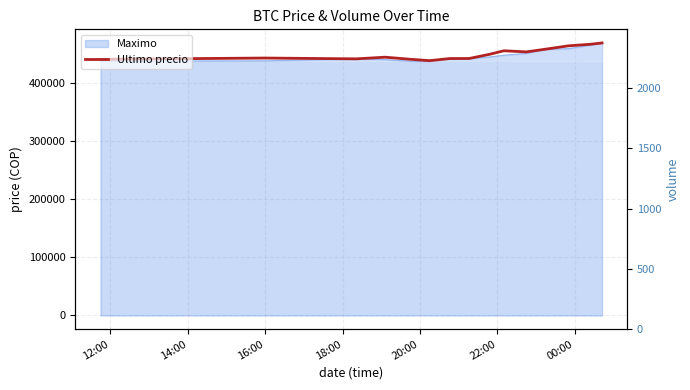

How many lines are shown in the chart?

1